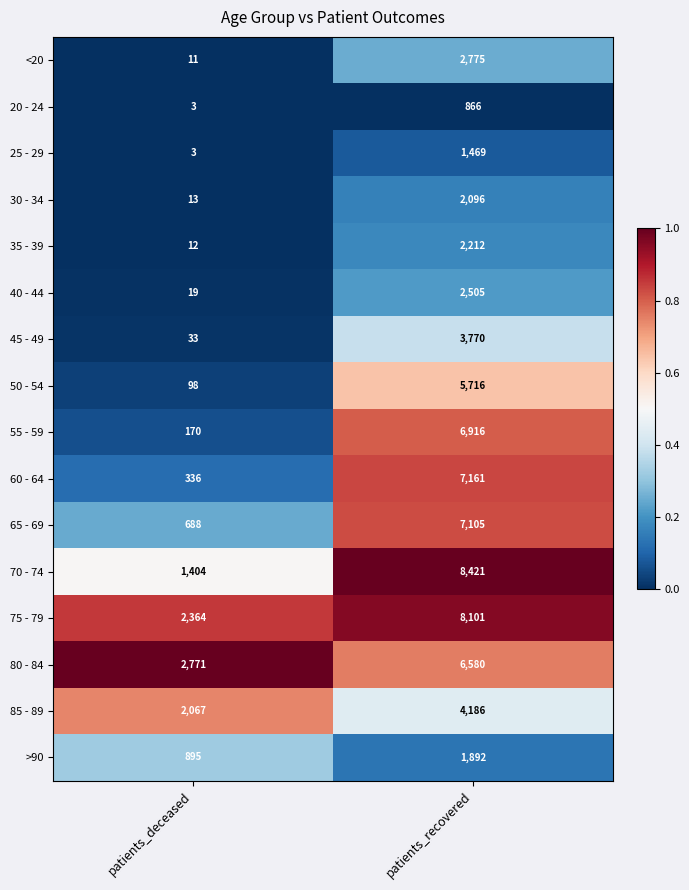

At patients_recovered, list the series in order from smallest to largest.

20 - 24, 25 - 29, >90, 30 - 34, 35 - 39, 40 - 44, <20, 45 - 49, 85 - 89, 50 - 54, 80 - 84, 55 - 59, 65 - 69, 60 - 64, 75 - 79, 70 - 74